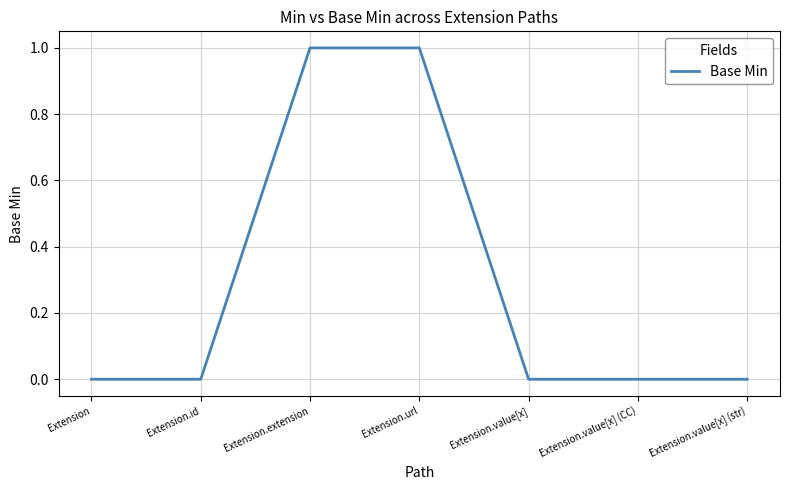

How many distinct data groups are displayed?

1